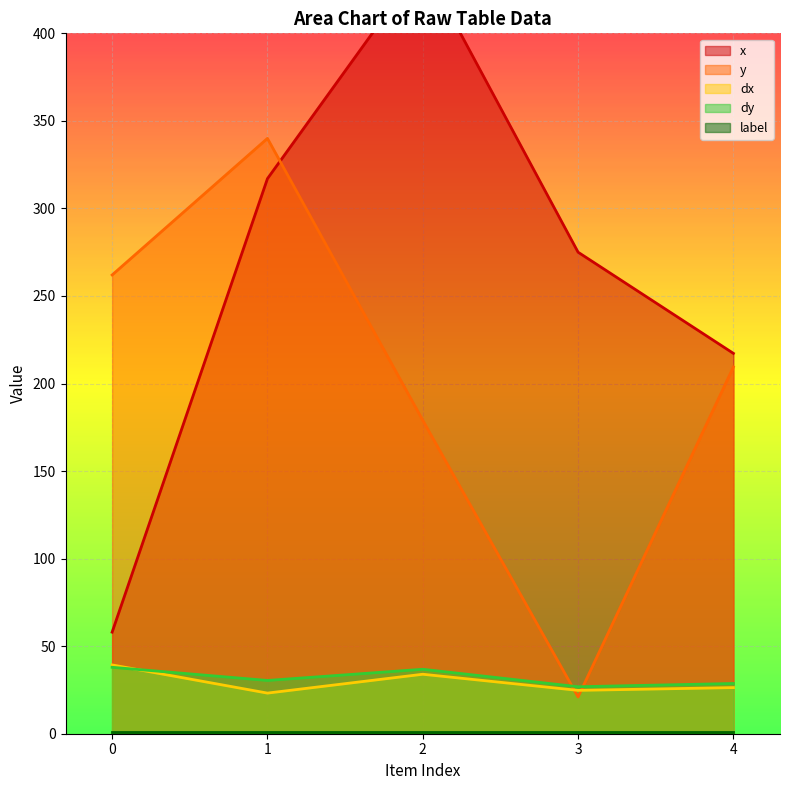

What is the sum of the y values at 2 and 4?

388.4